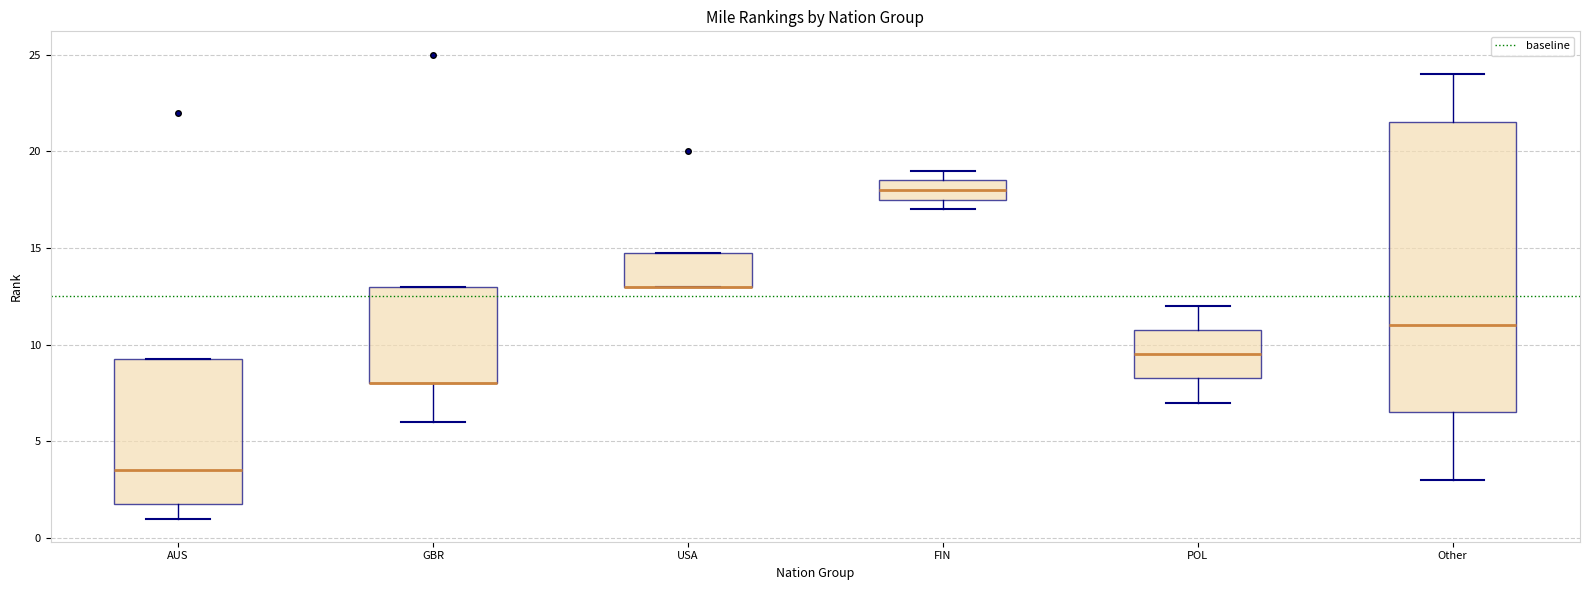

Where is the upper edge of the box for Other on the y-axis? The values are not printed on the chart, so give them approximately, as read against the axis.

21.5